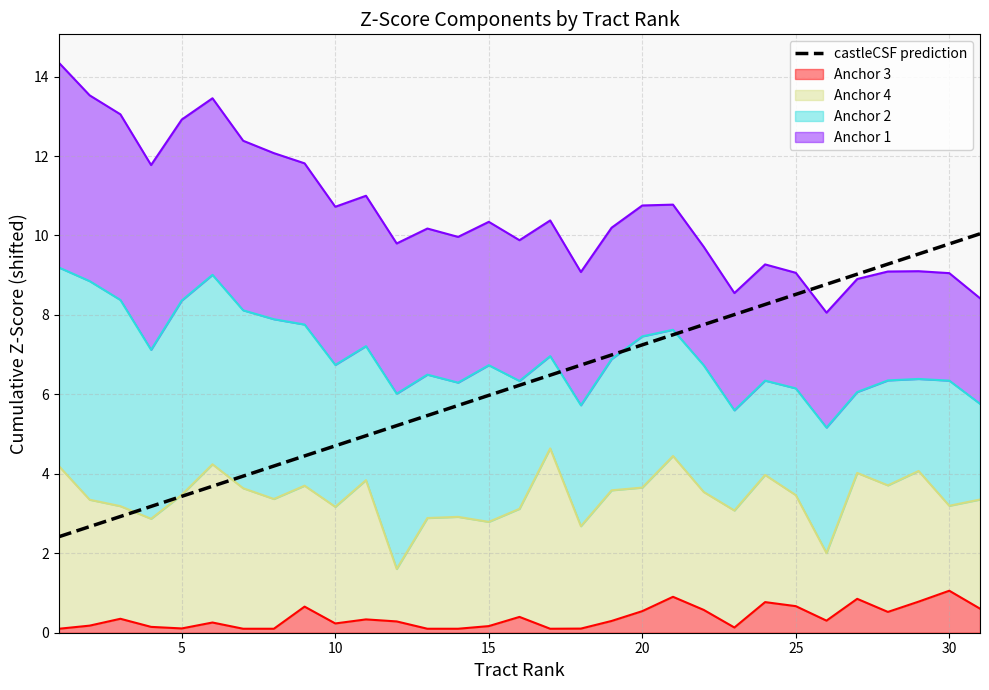

How many lines are shown in the chart?

1